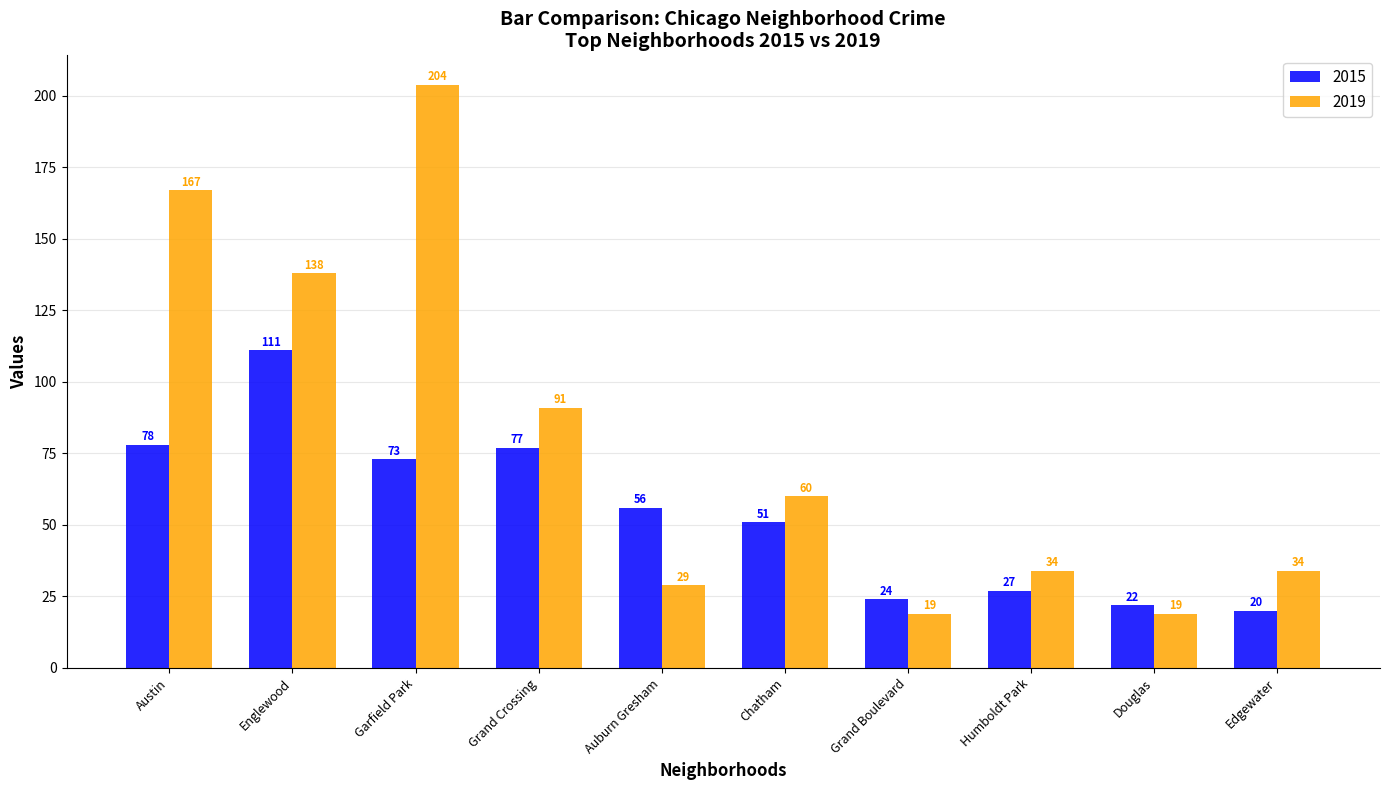

What is the average value of the 2019 series?

80